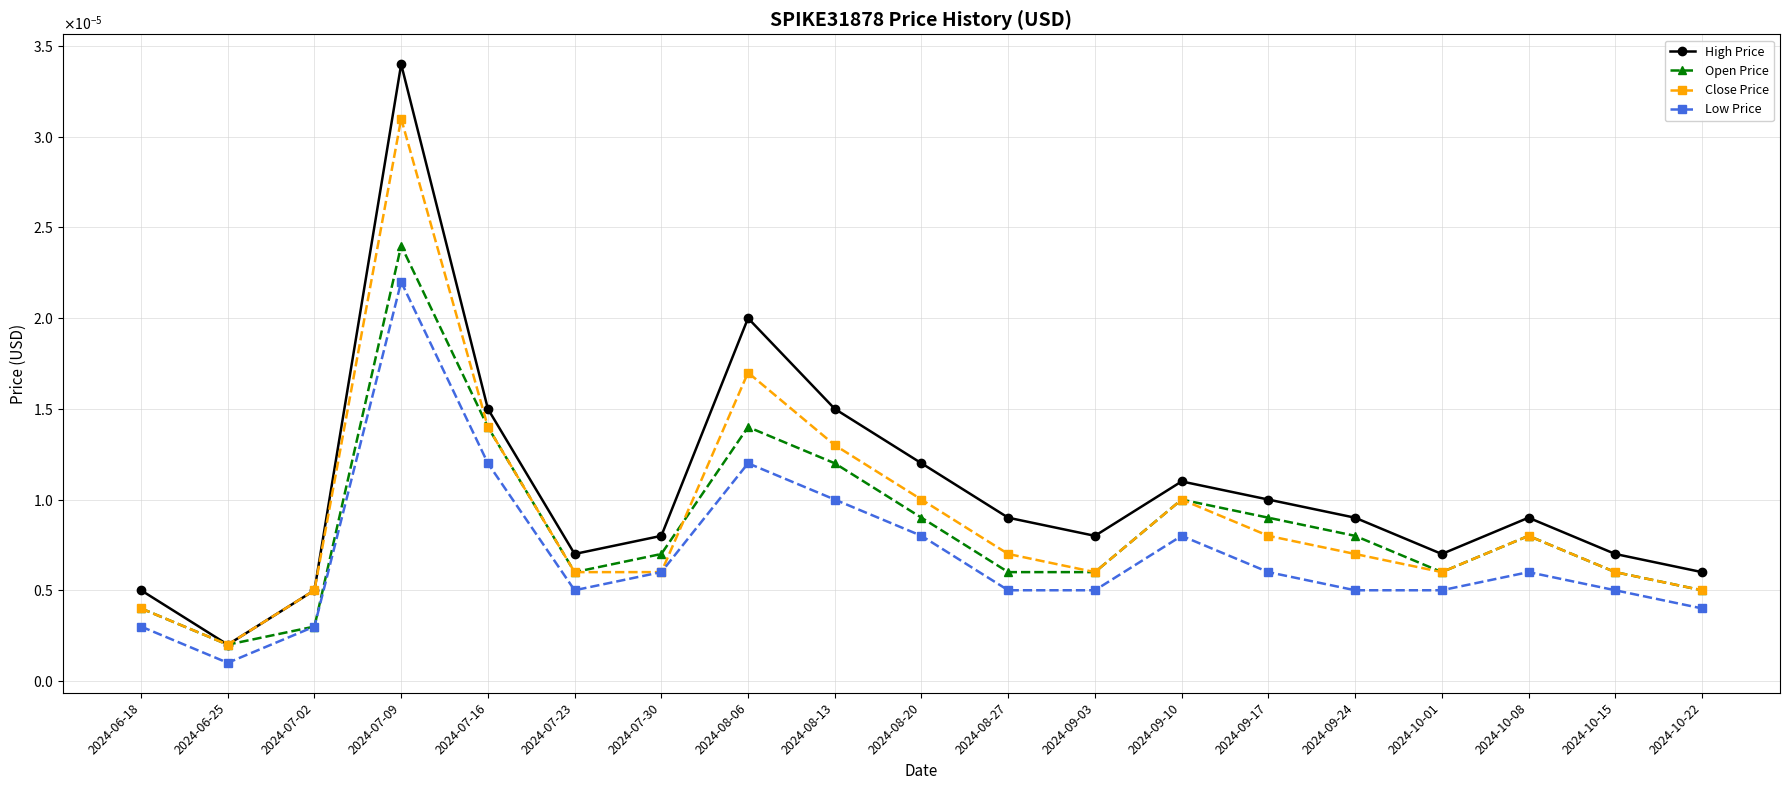

What is the label of the 8th point from the right?

2024-09-03